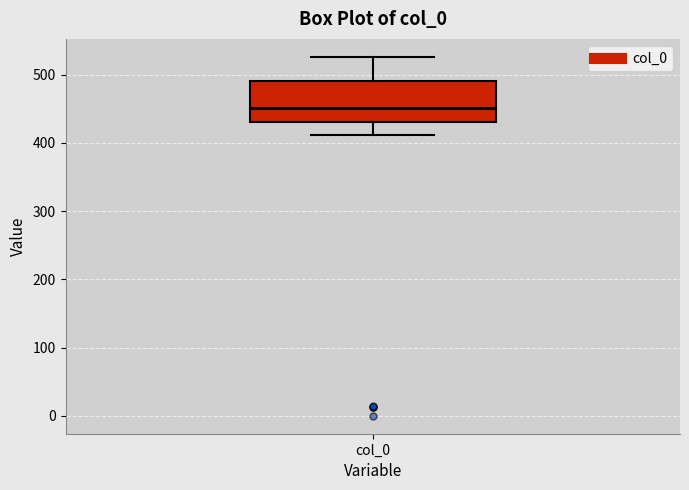

Where does the upper whisker of the box for col_0 end on the y-axis? The values are not printed on the chart, so give them approximately, as read against the axis.

530